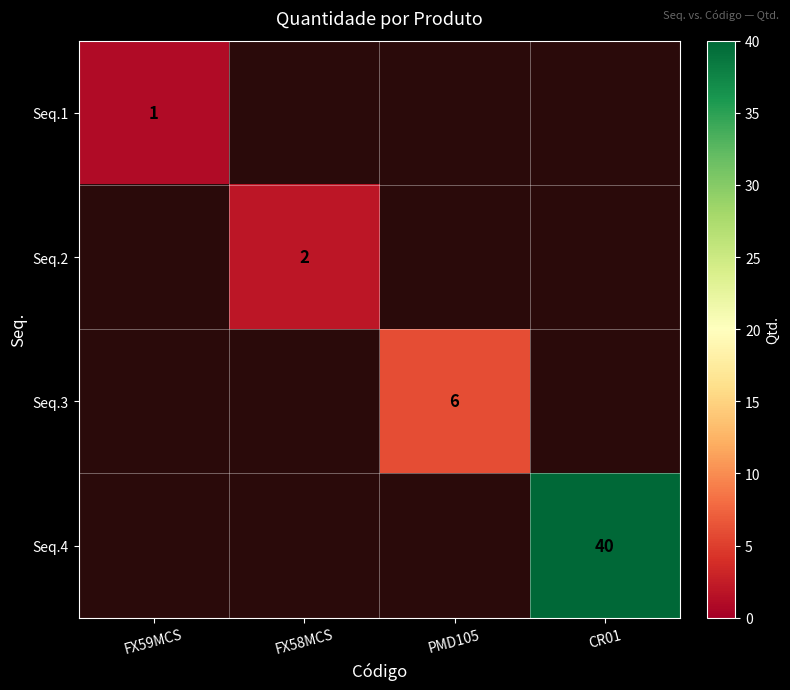

The value of Seq.3 at PMD105 is 2. True or false?

False